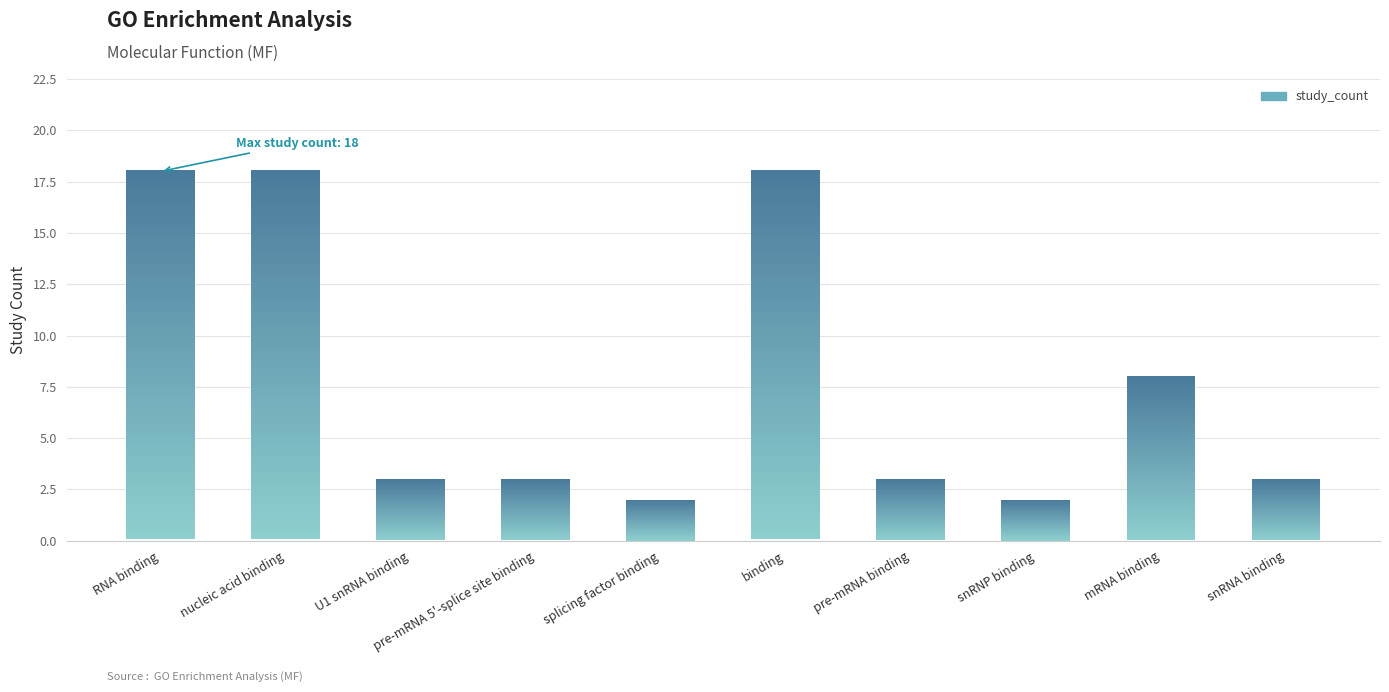

Where does the data first go above 3?

RNA binding